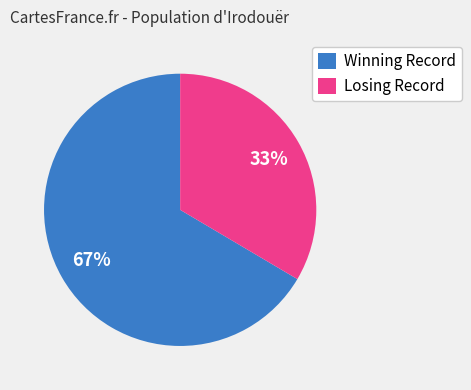

Combined, do Losing Record and Winning Record account for over 50%?

Yes